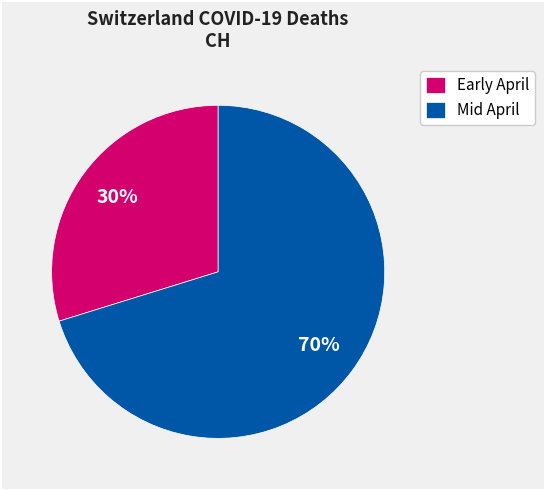

Does any single category account for the majority?

Yes